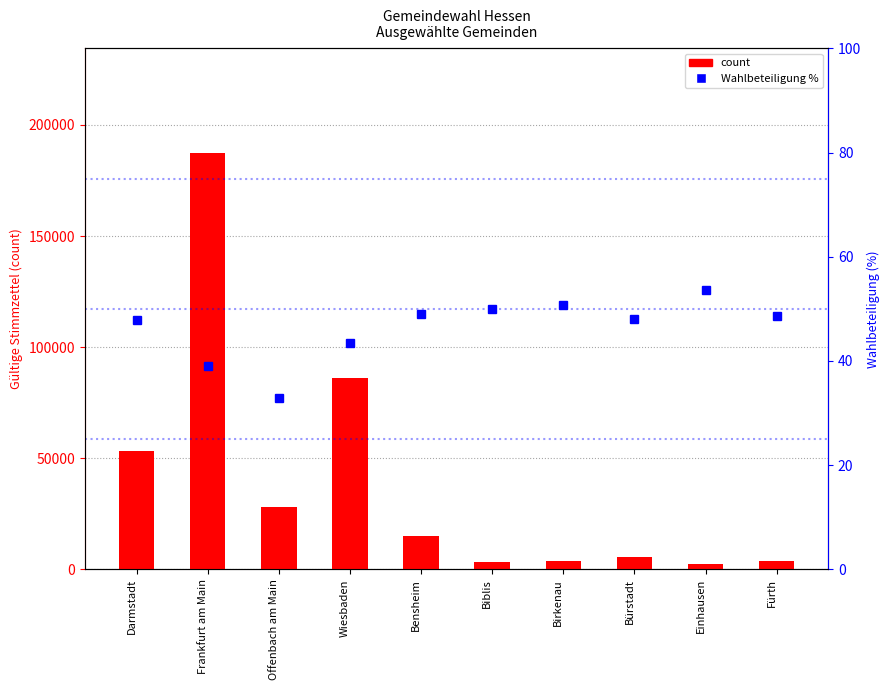

What is the total value across all series at Einhausen?

2647.7